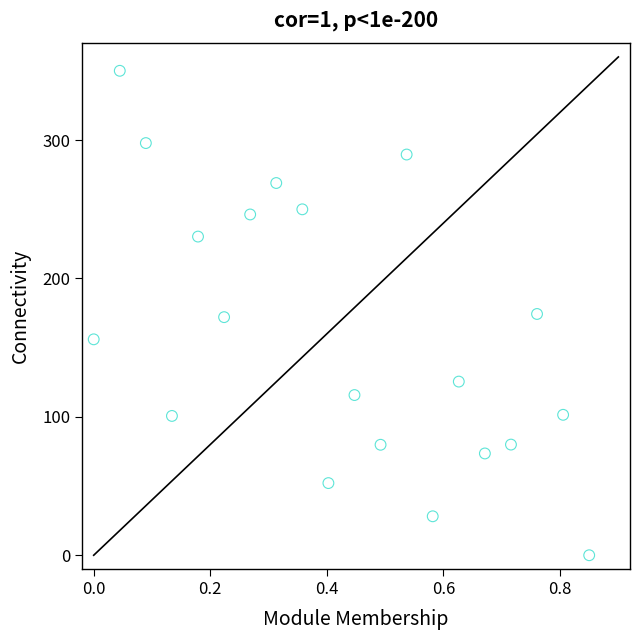

What is the range of X values (max minus min)?

0.8